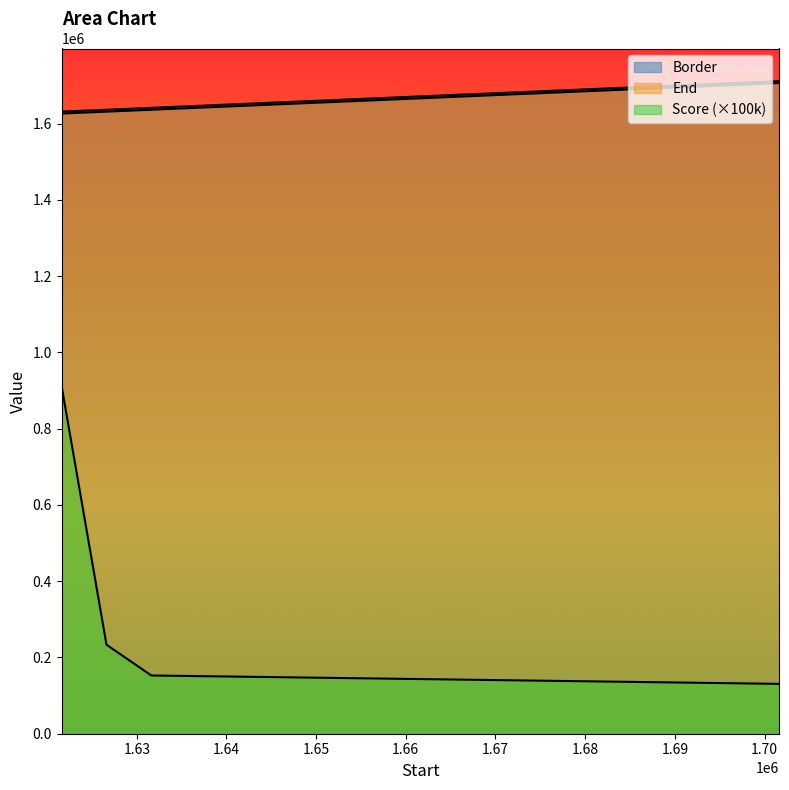

What is the value of the Score point at the 3rd from the left?

152751.3